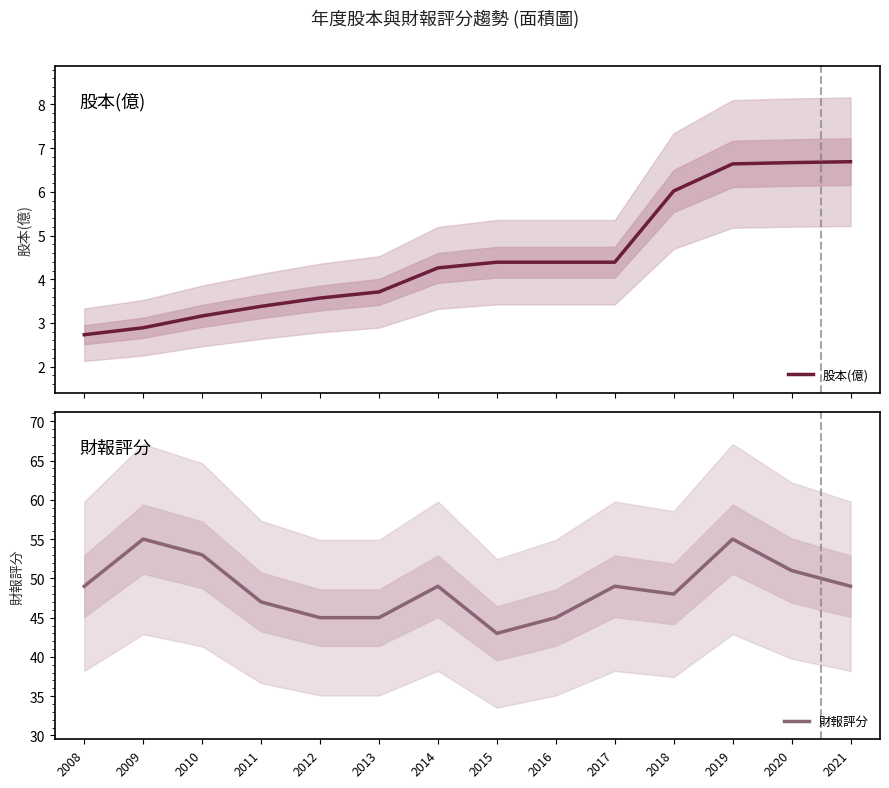

What is the difference between the maximum and minimum values in the 財報評分 series?

12